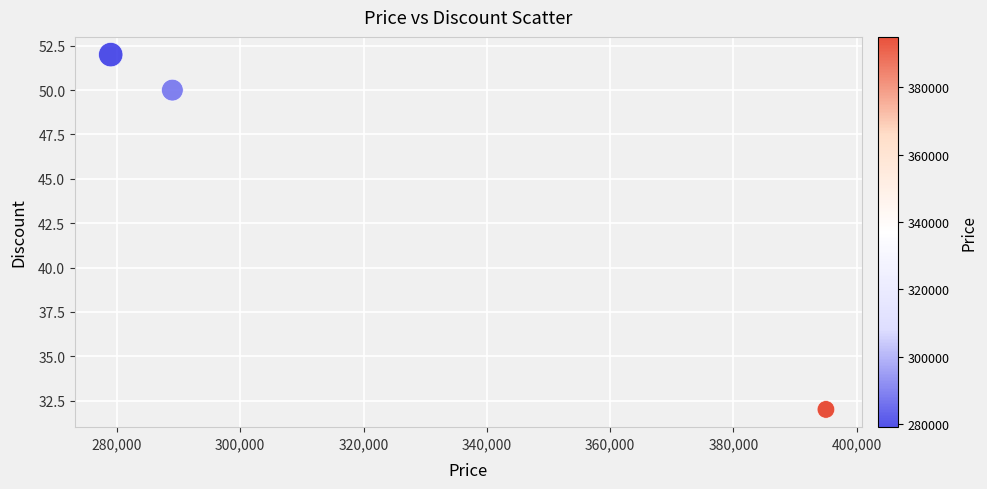

What is the range of X values (max minus min)?

116000